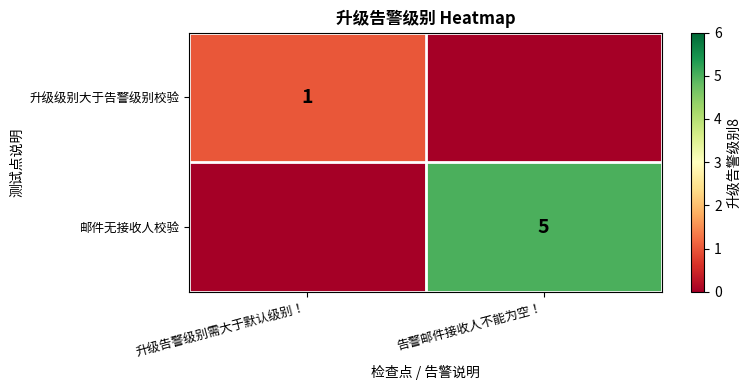

The 邮件无接收人校验 series shows 5 at 告警邮件接收人不能为空！. True or false?

True